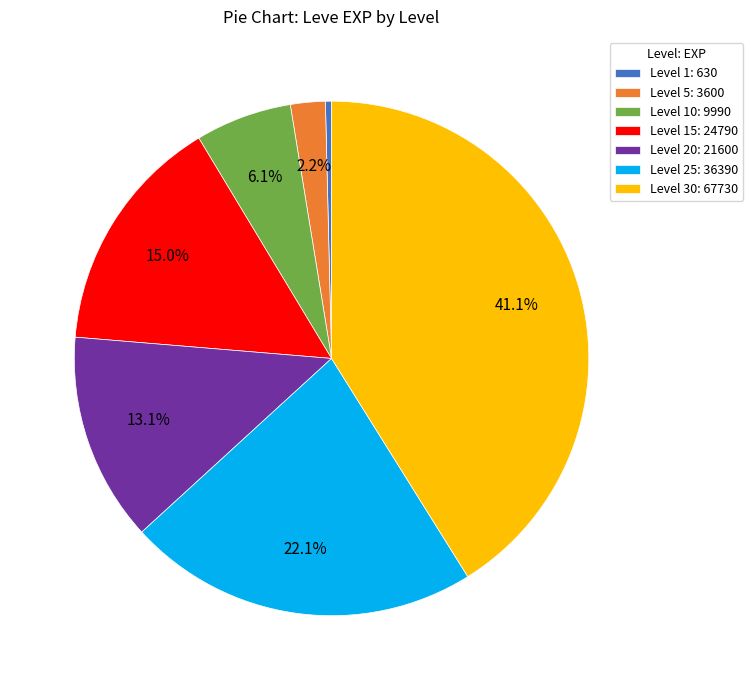

What is the ratio of the value at Level 15: 24790 to the value at Level 25: 36390?

0.7